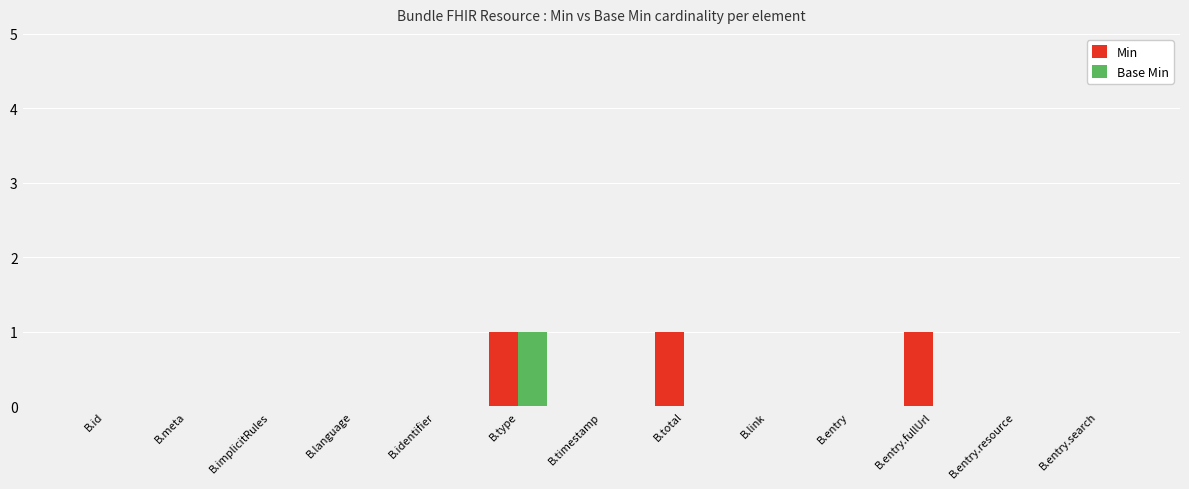

True or false: Min has a value of -1 at B.entry.

False